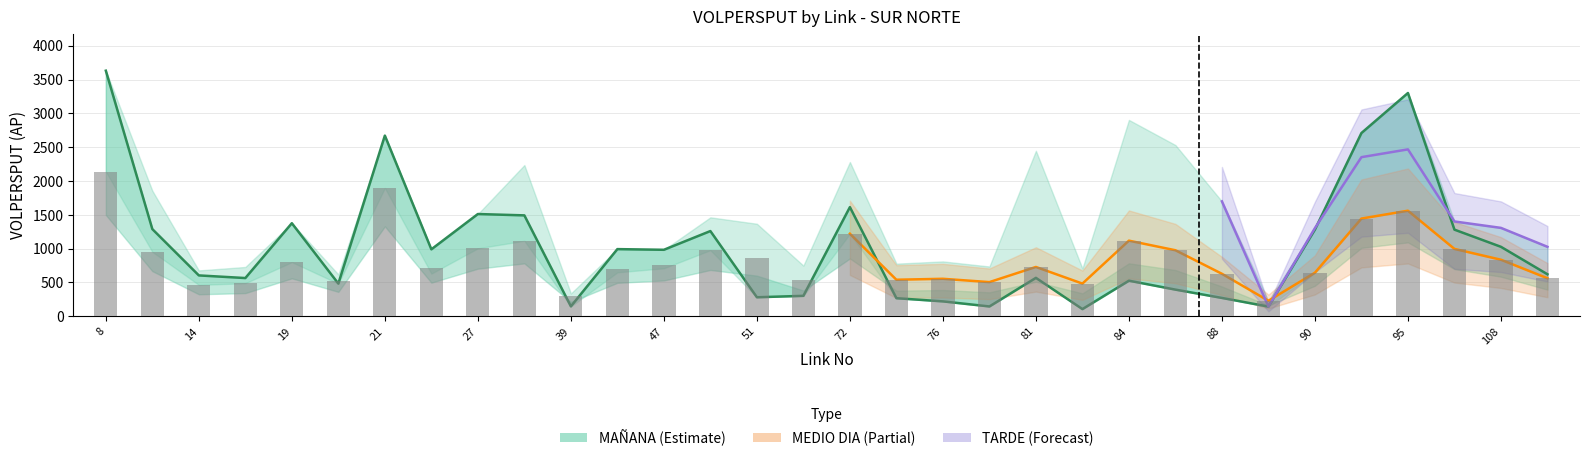

The MAÑANA series shows 1288 at 11. True or false?

True